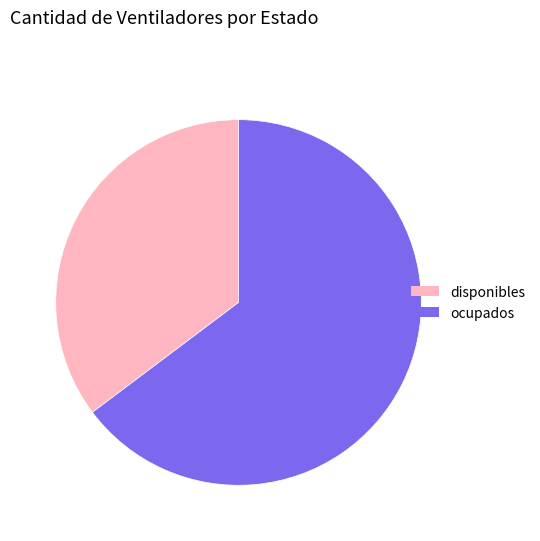

What is the ratio of the value at disponibles to the value at ocupados?

0.5